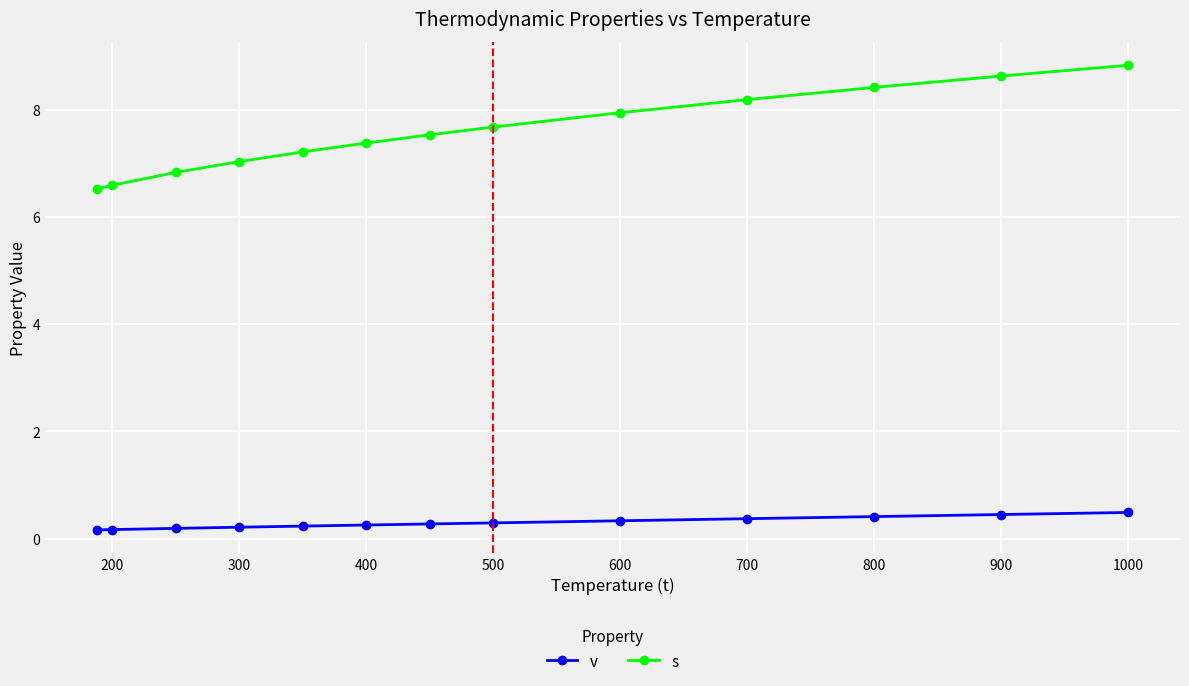

What is the value of the v point at the 12th from the left?

0.5